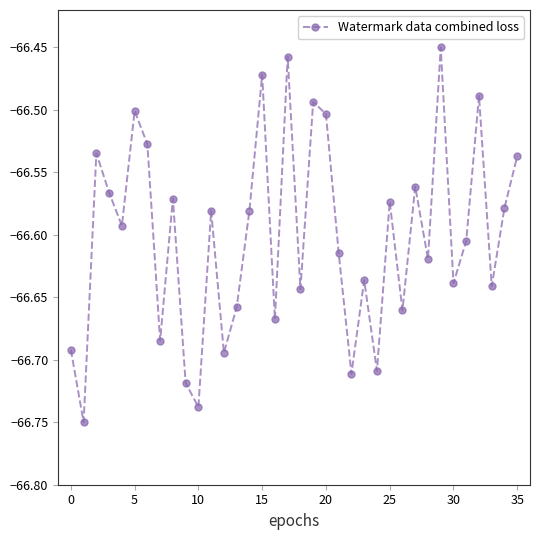

How many interior local valleys (lower than both neighbors) does the data have?

13